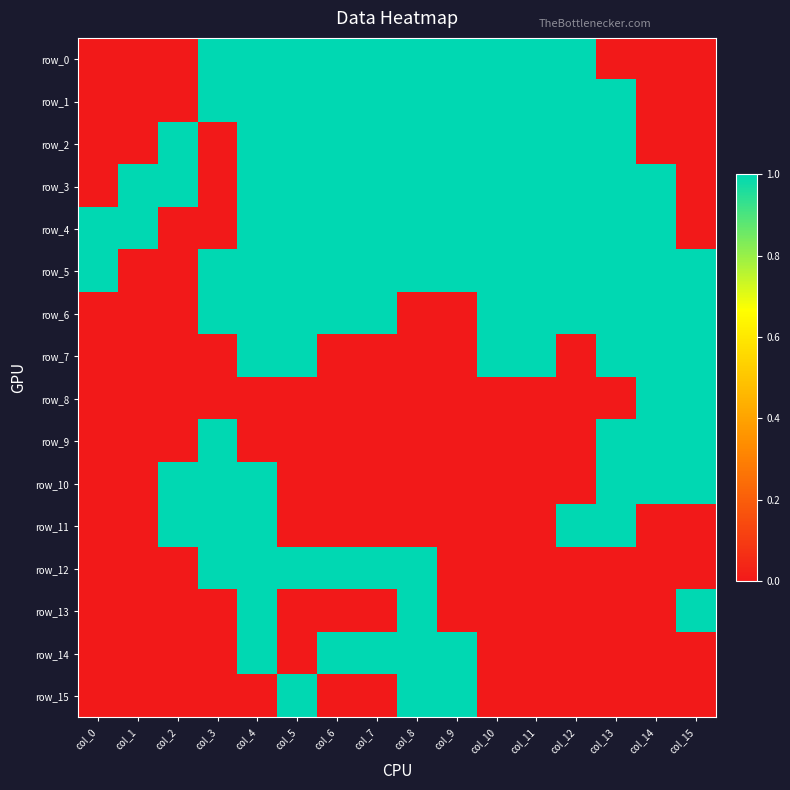

Rank the series by their maximum value, from lowest to highest.

row_0, row_1, row_2, row_3, row_4, row_5, row_6, row_7, row_8, row_9, row_10, row_11, row_12, row_13, row_14, row_15